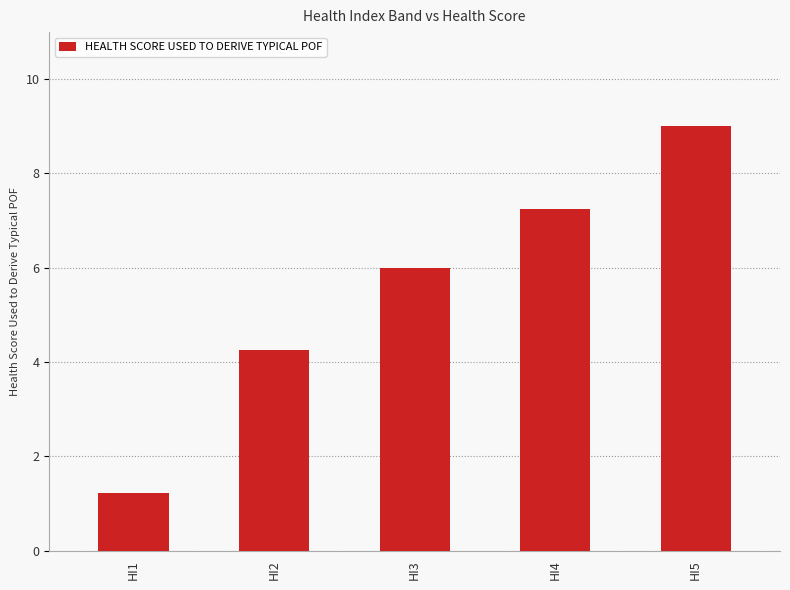

What is the value of the 5th bar from the left?

9.0